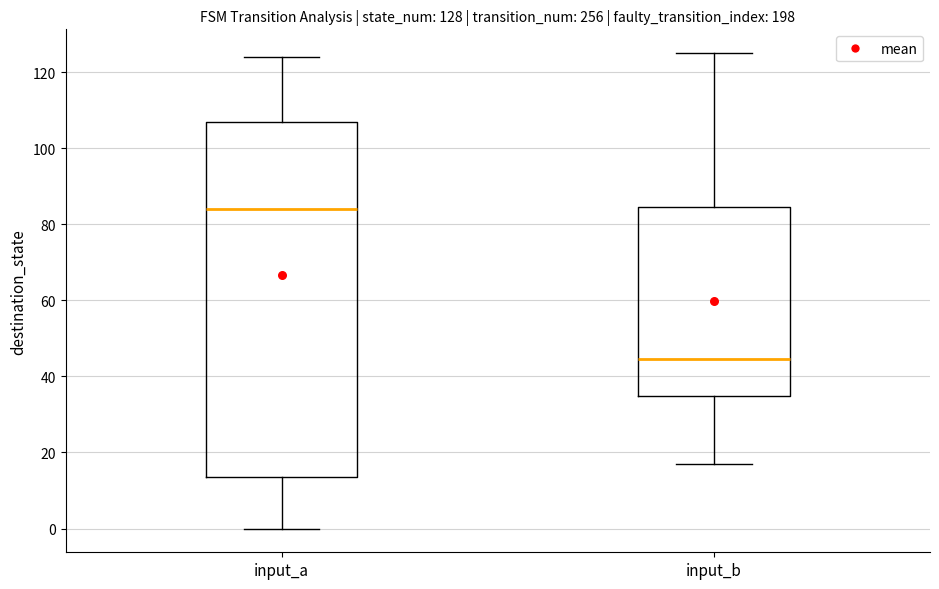

Which box has the highest median line?

input_a